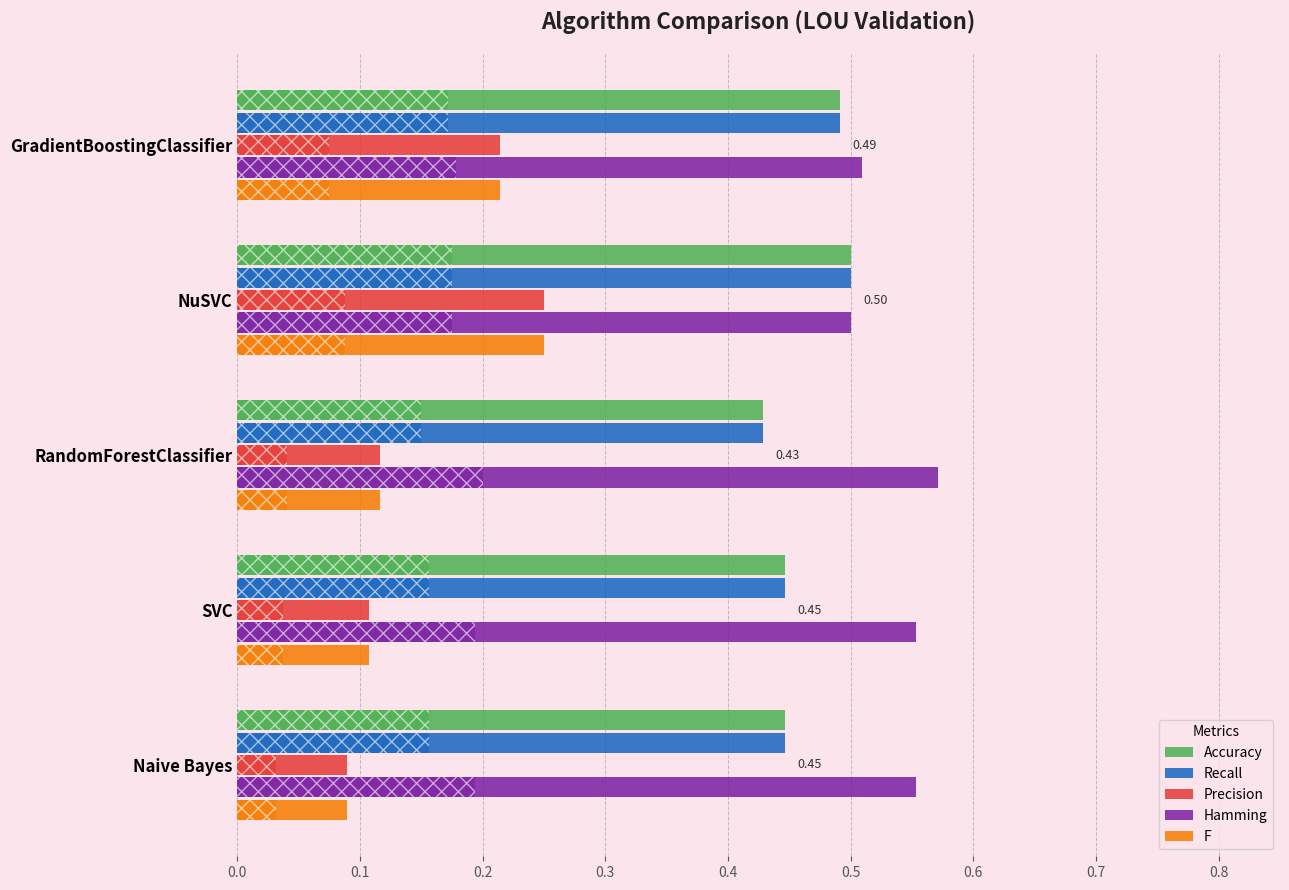

At which label is Precision closest to 0?

Naive Bayes